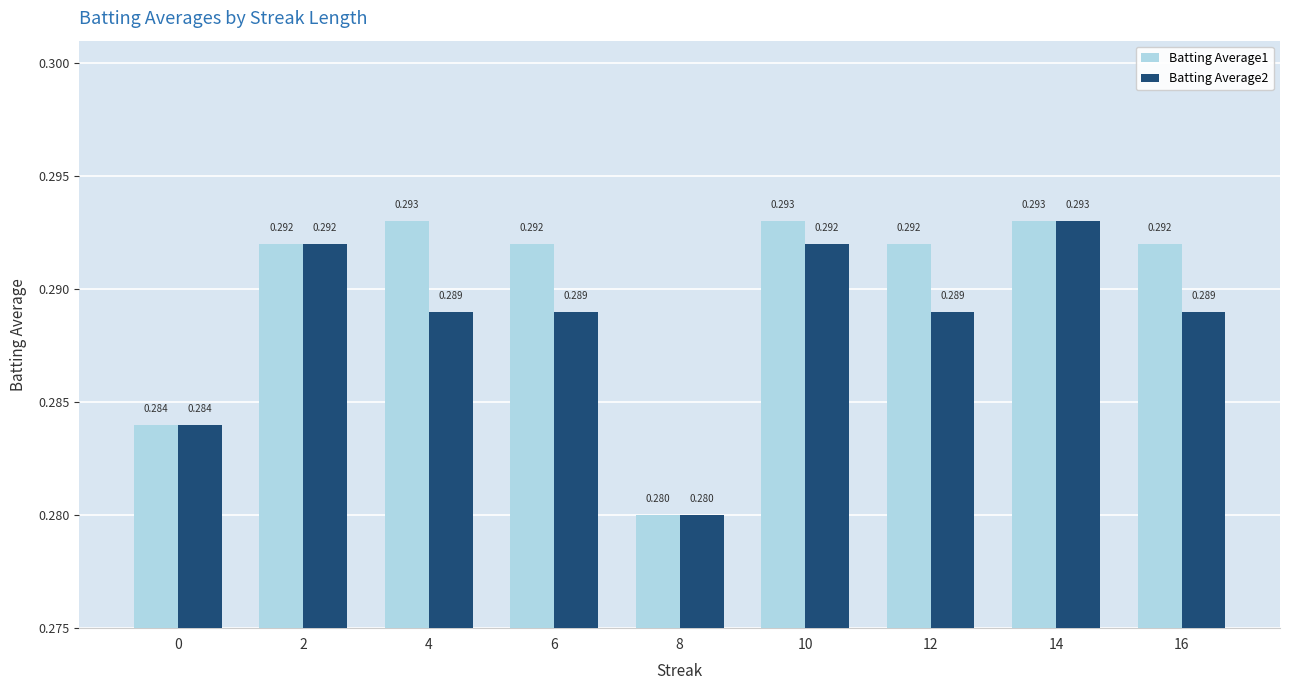

Reading right to left, what are all the values shown in this chart?

Batting Average1: 0.3	0.3	0.3	0.3	0.3	0.3	0.3	0.3	0.3
Batting Average2: 0.3	0.3	0.3	0.3	0.3	0.3	0.3	0.3	0.3